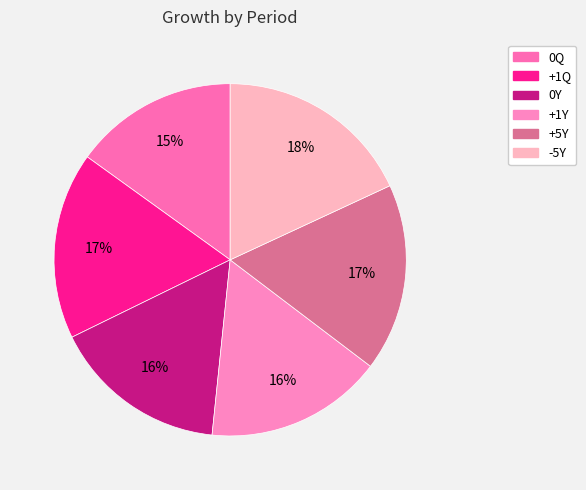

Count the number of slices in the pie.

6